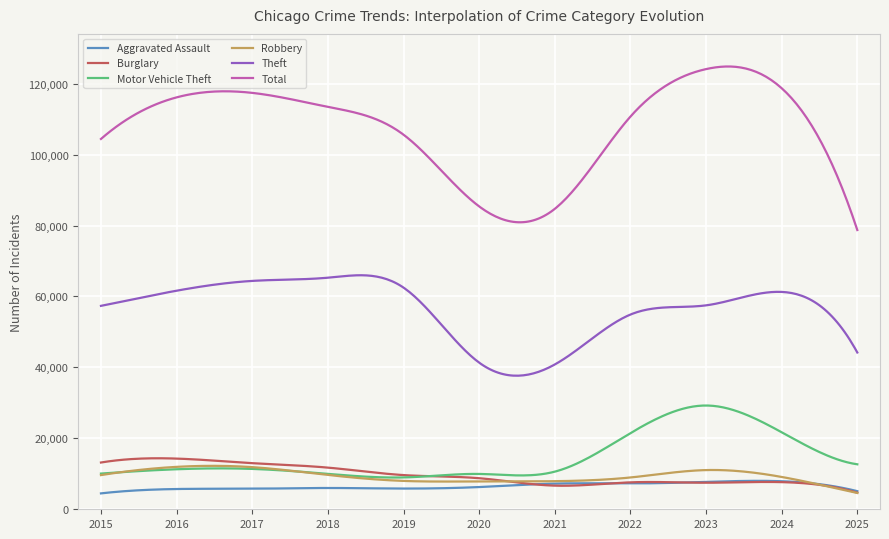

Which series has the widest spread of values?

Total